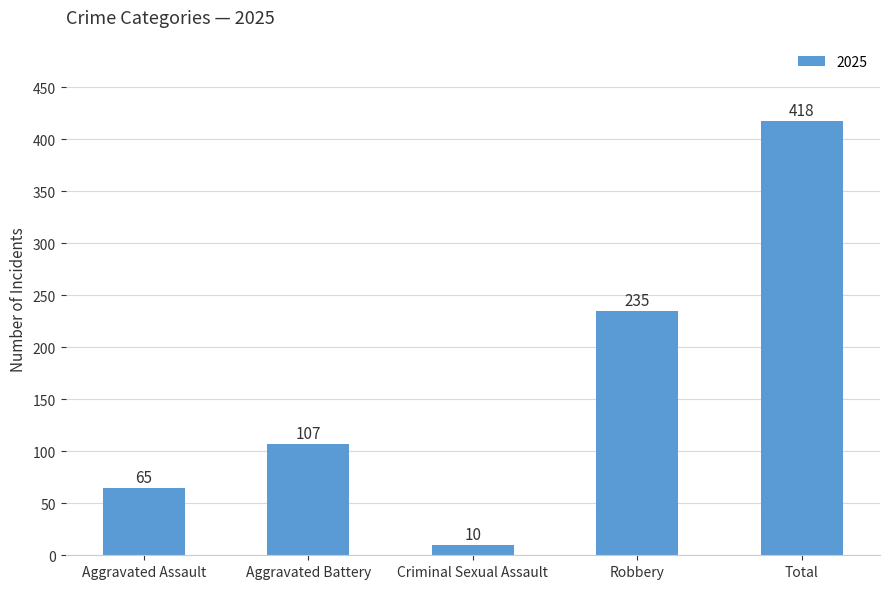

What is the smallest value displayed?

10